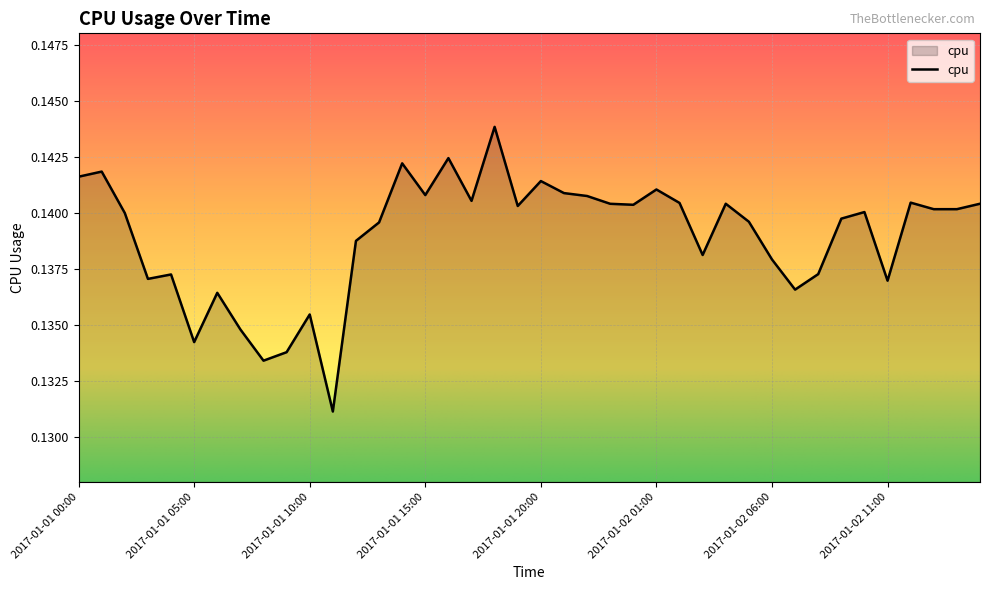

How many series are shown in this chart?

1